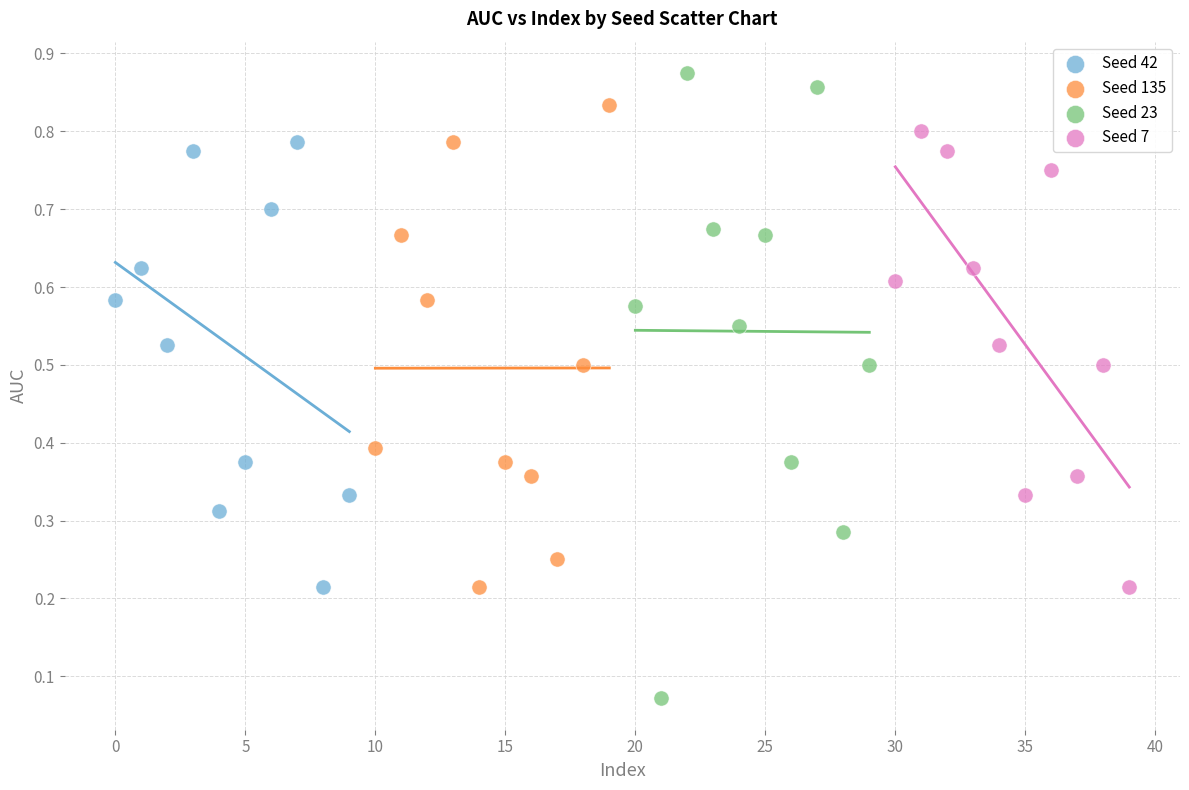

Which series contains the highest Y value?

Seed 23